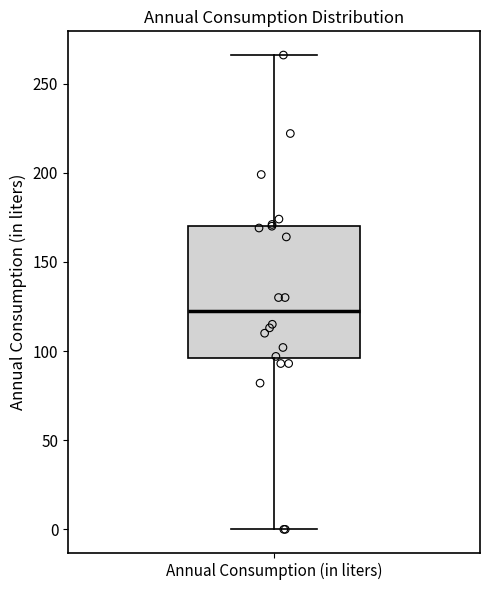

Where does the median line of the box for Annual Consumption (in liters) sit on the y-axis? The values are not printed on the chart, so give them approximately, as read against the axis.

125